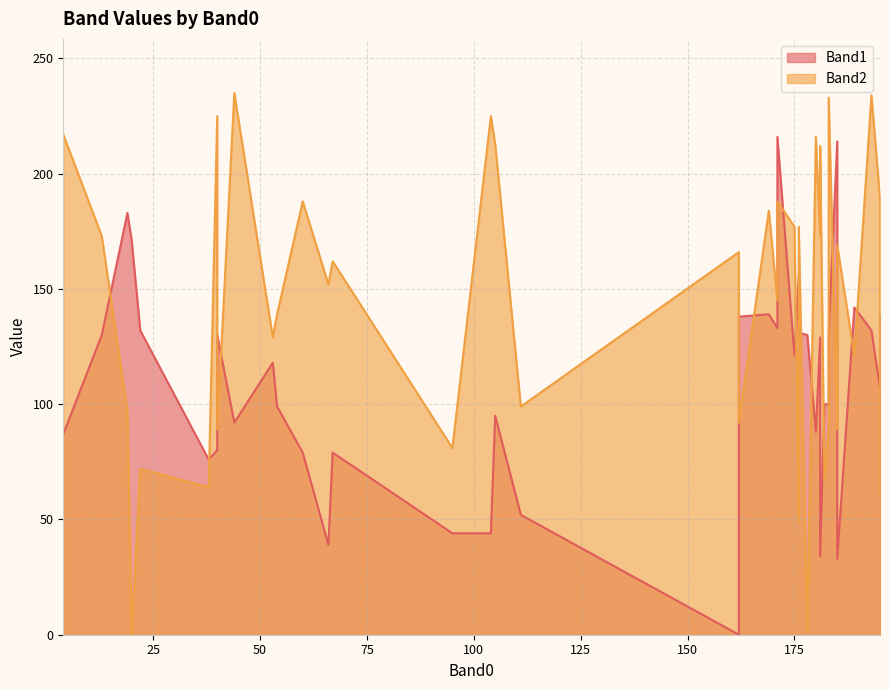

At how many categories does at least one series exceed 163?

23